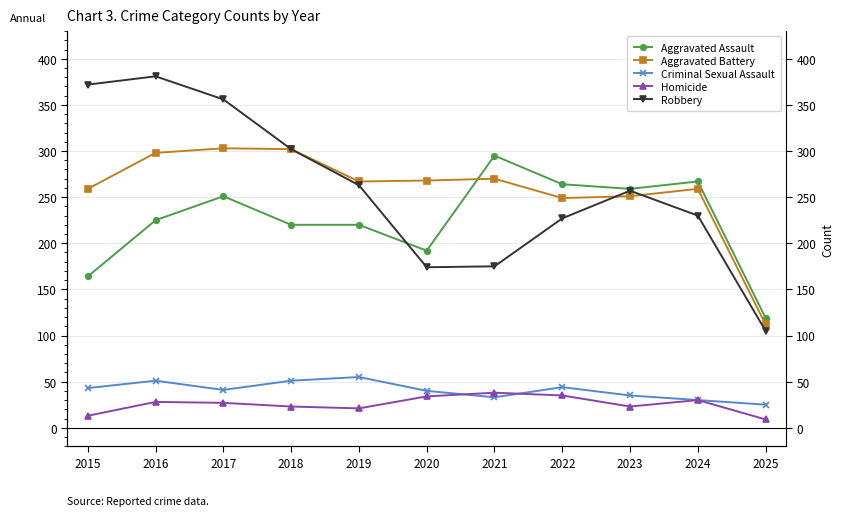

How many lines are shown in the chart?

5